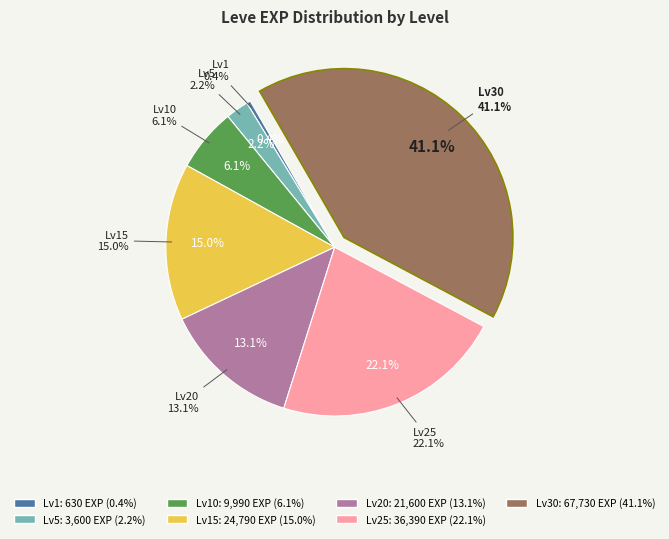

Is it true that 30 is 41% of the pie?

True